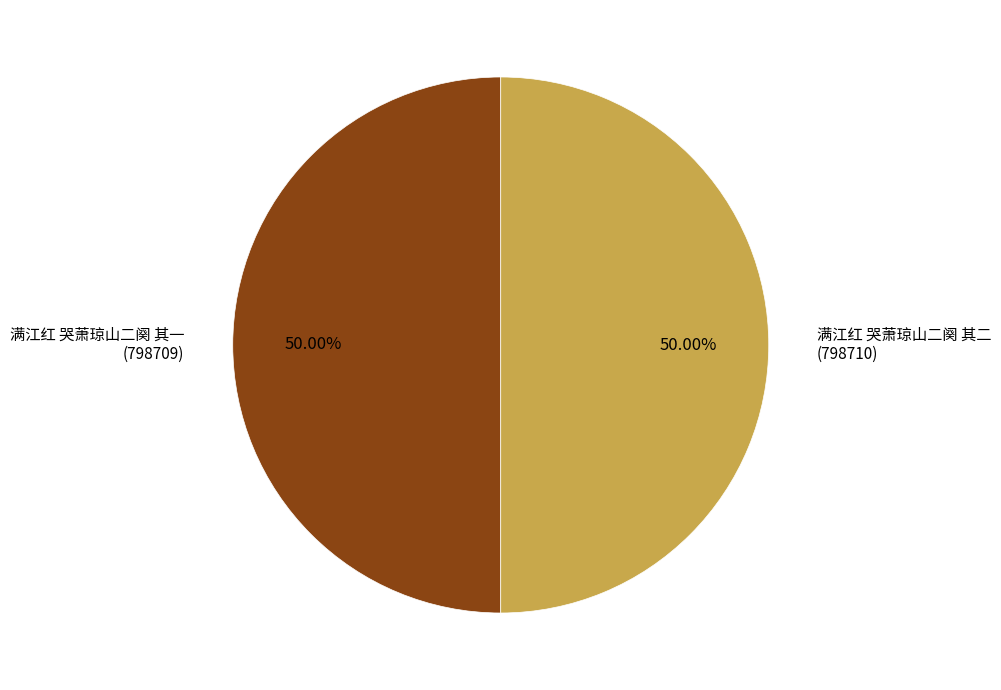

How many slices are in this pie chart?

2